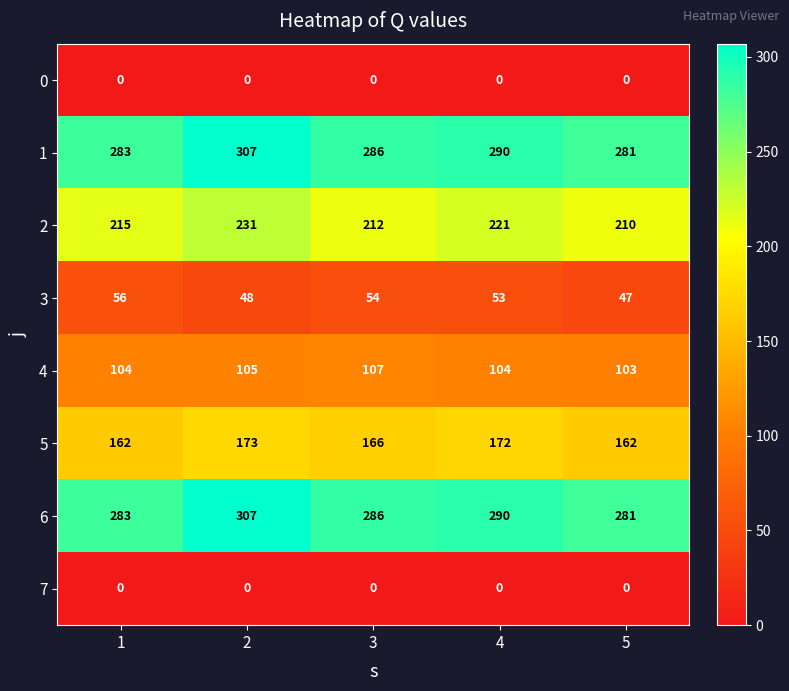

How many series are shown in this chart?

8